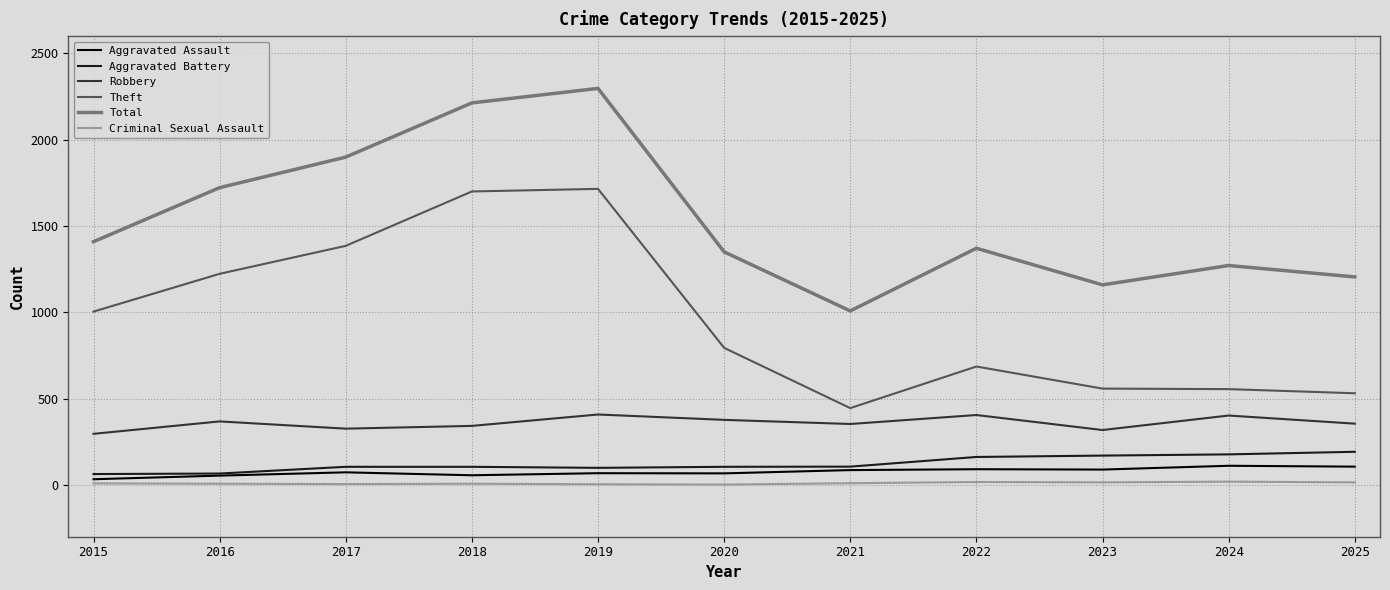

True or false: Total and Aggravated Assault cross at least once.

False